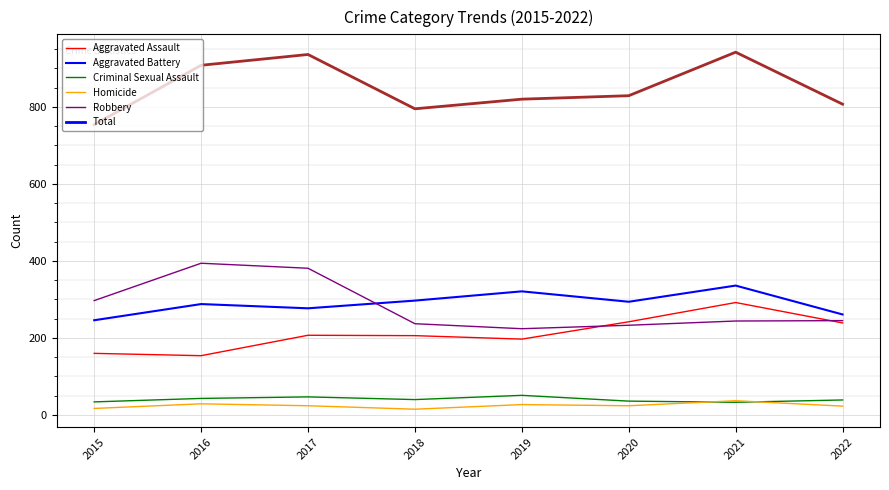

What is the difference between the Aggravated Assault values at 2019 and 2018?

9